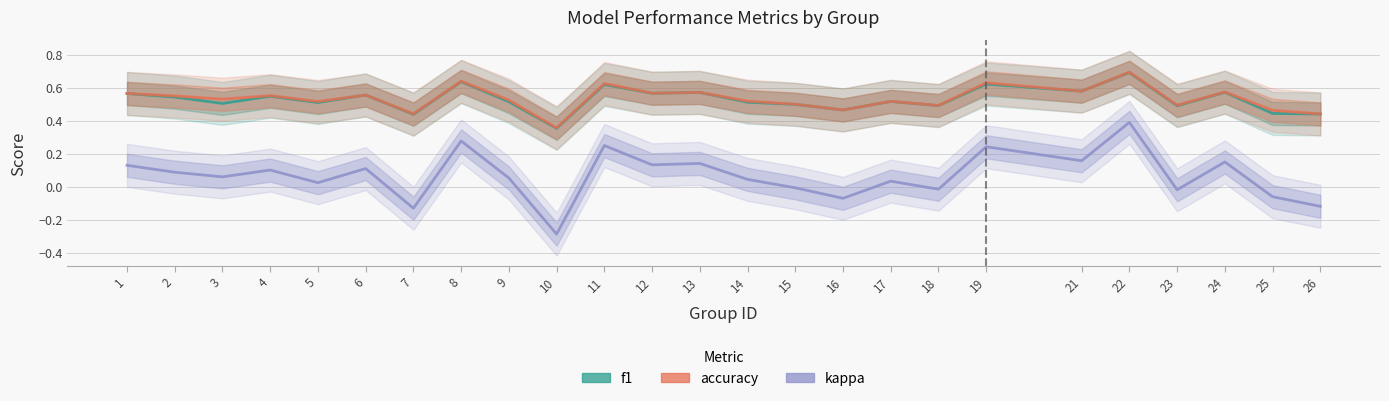

True or false: kappa and f1 cross at least once.

False